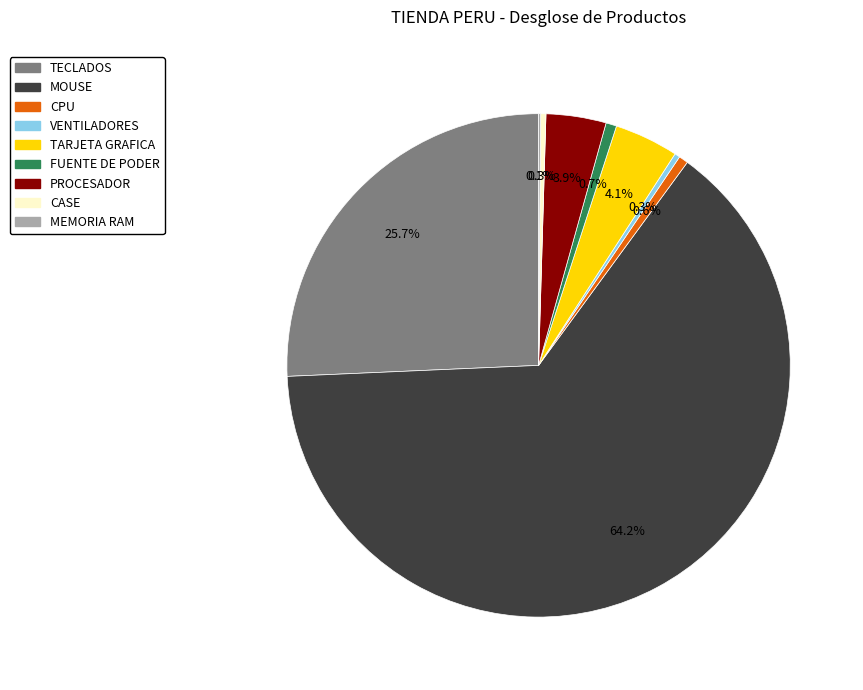

Which category has the biggest portion of the pie?

MOUSE